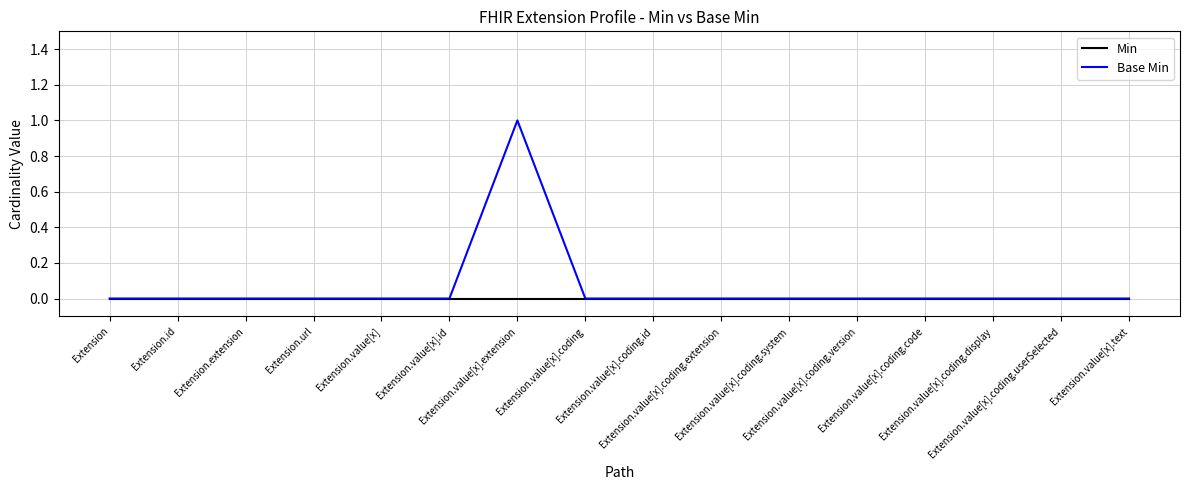

Which series has the widest spread of values?

Base Min